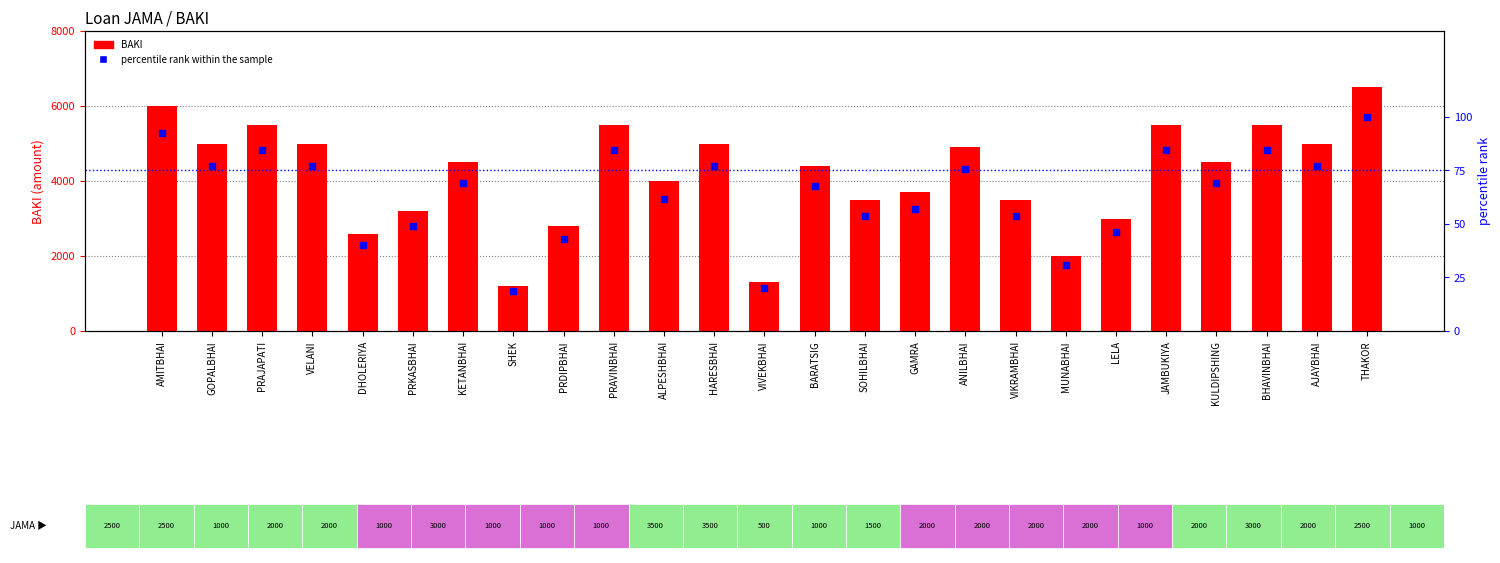

What is the total value across all series at JAMBUKIYA?

5584.6